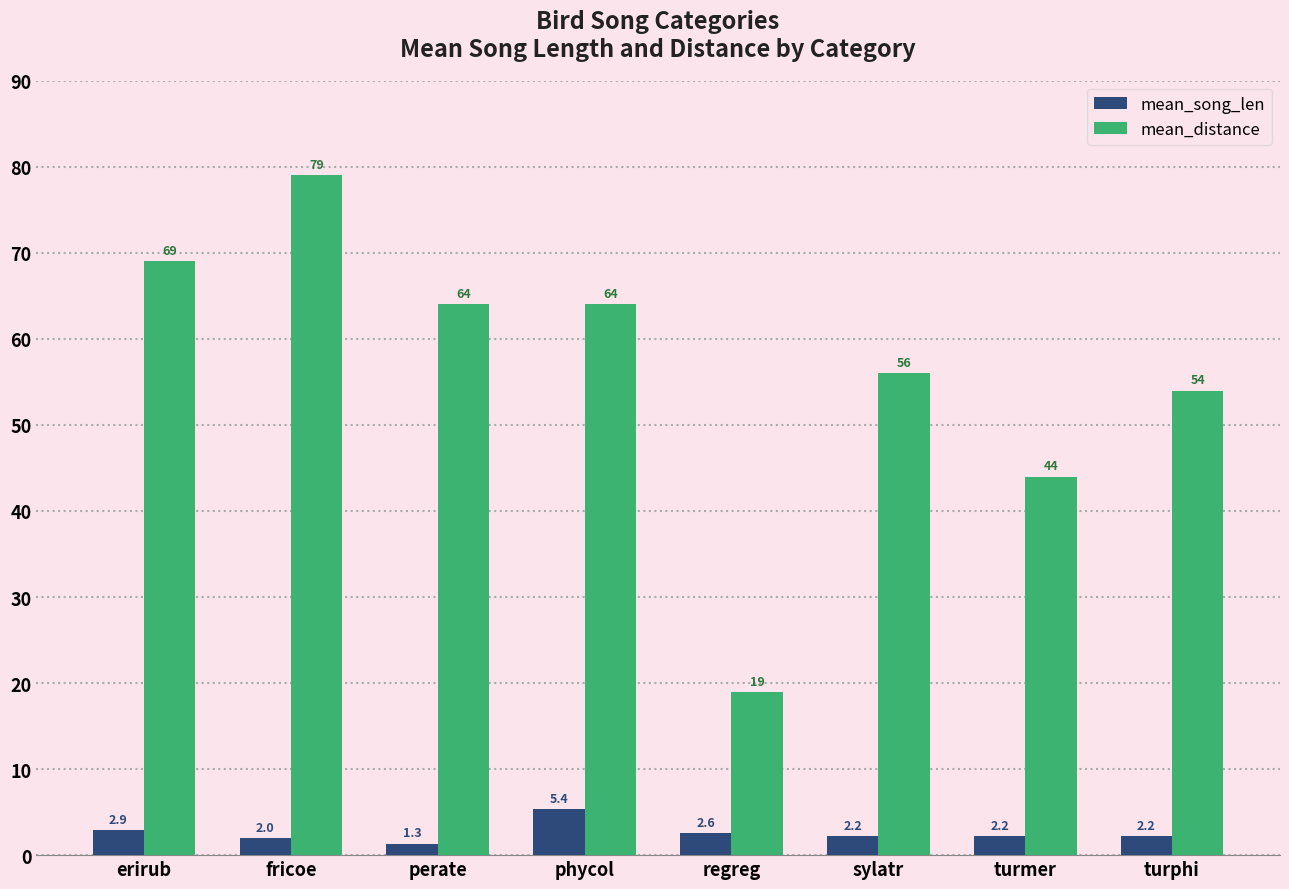

Reading left to right, list all the values displayed in this chart.

mean_song_len: 2.9	2.0	1.3	5.4	2.6	2.2	2.2	2.2
mean_distance: 69.0	79.0	64.0	64.0	19.0	56.0	44.0	54.0